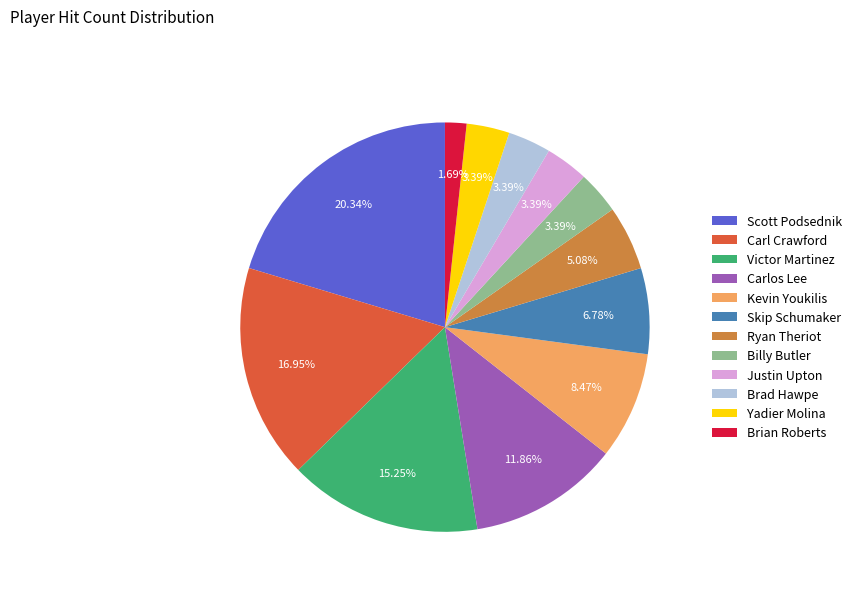

Which category has the smallest portion of the pie?

Brian Roberts